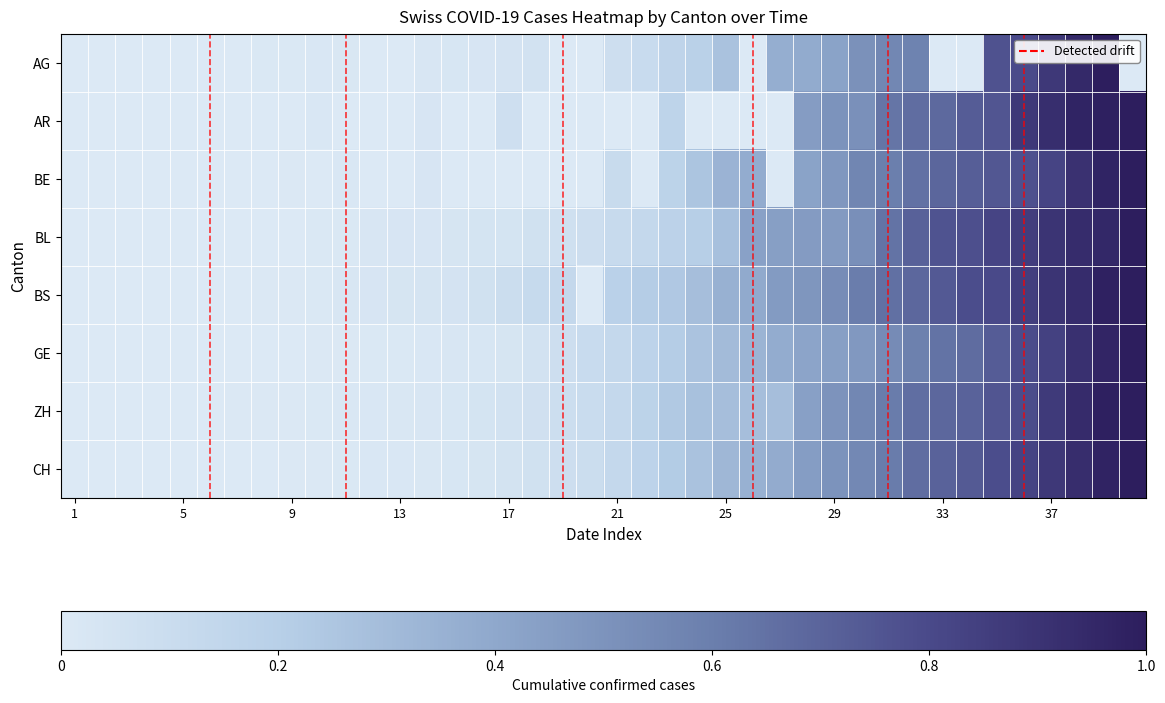

How many distinct data groups are displayed?

8